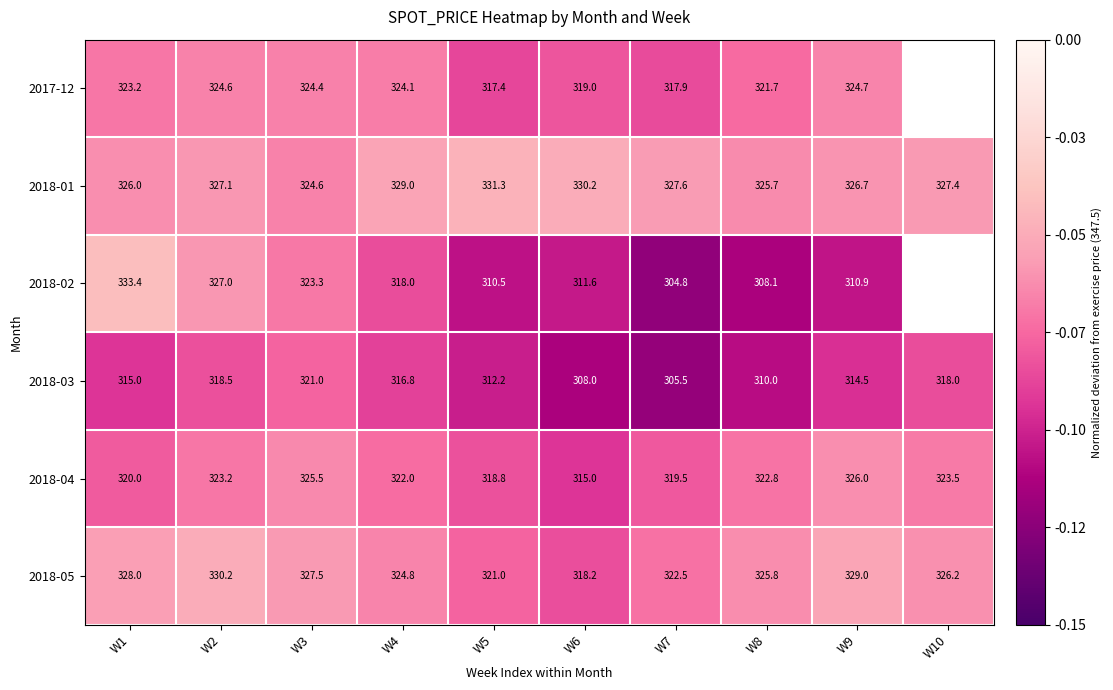

What is the smallest value displayed?

-0.1